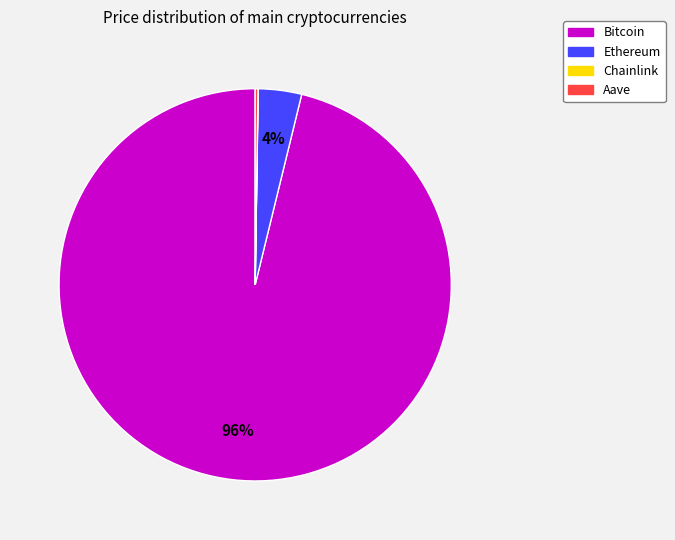

Which category accounts for the majority?

Bitcoin